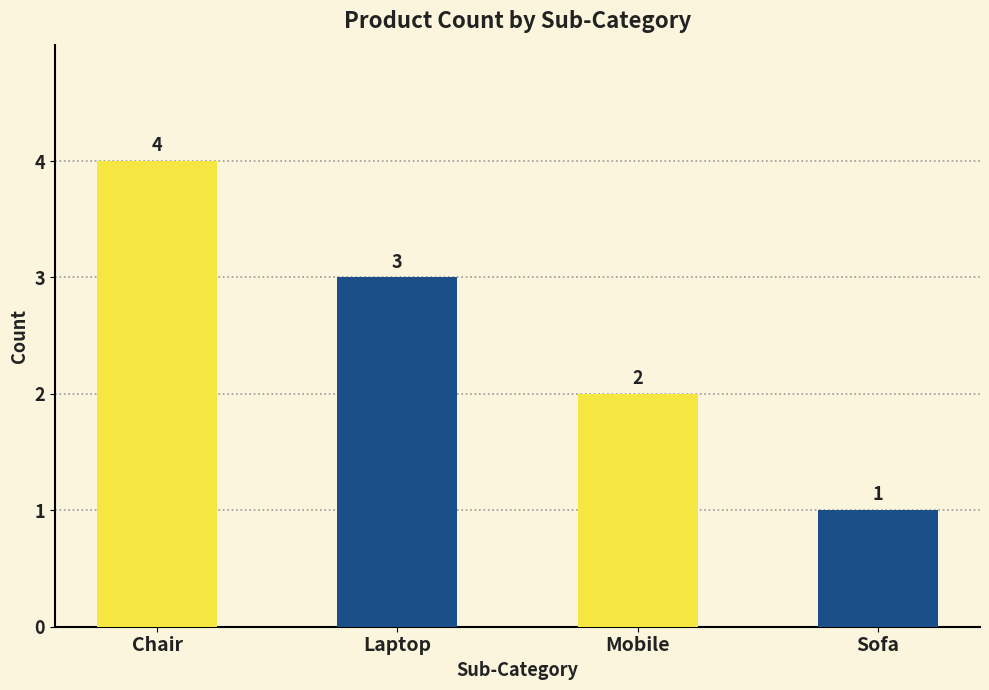

The value at Sofa is 1. True or false?

True